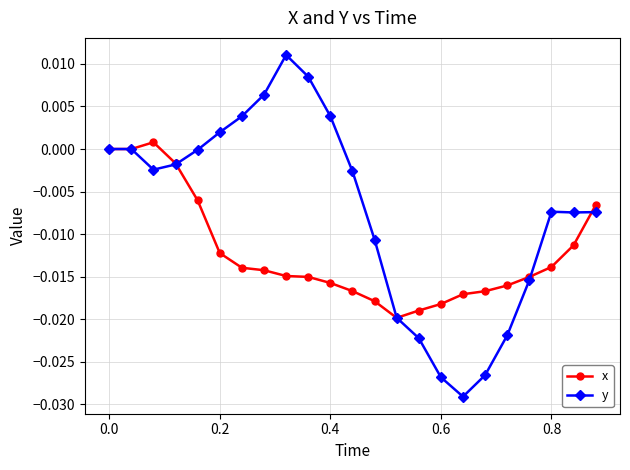

Does the chart display data point markers on the line(s)?

Yes